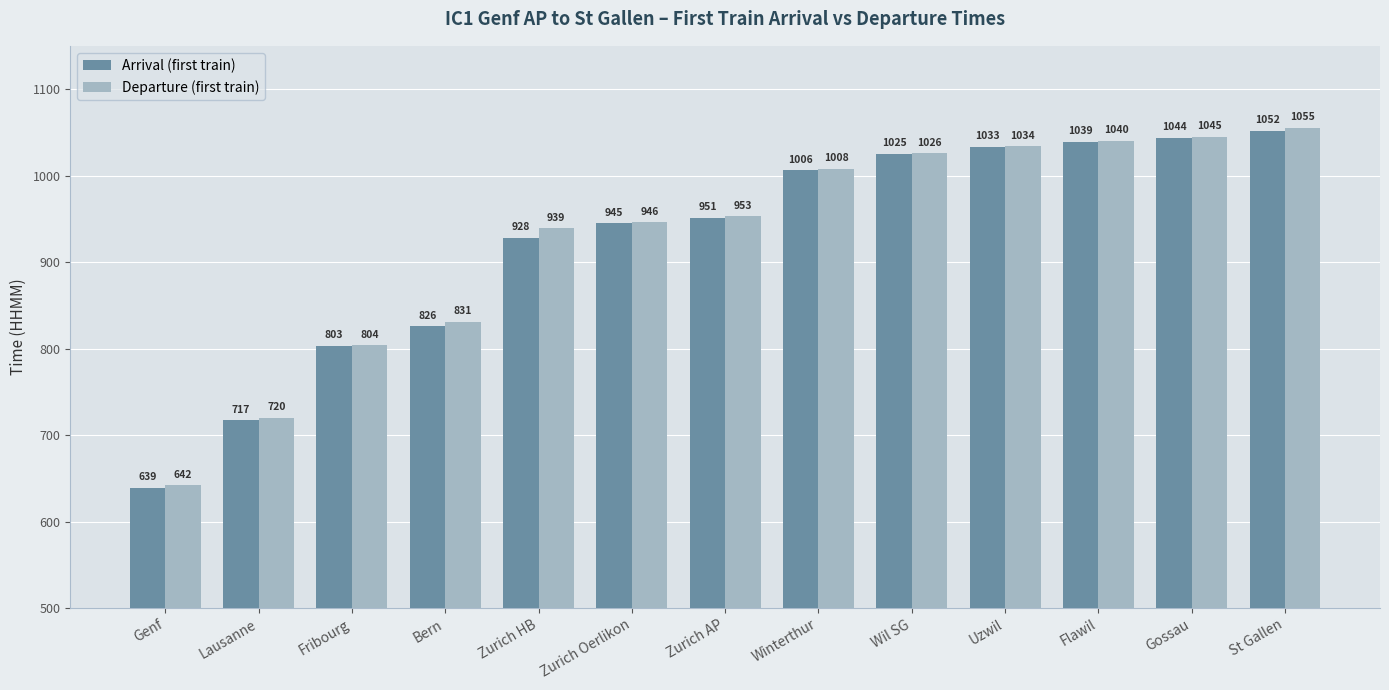

What is the difference between the highest and lowest values at Gossau?

1